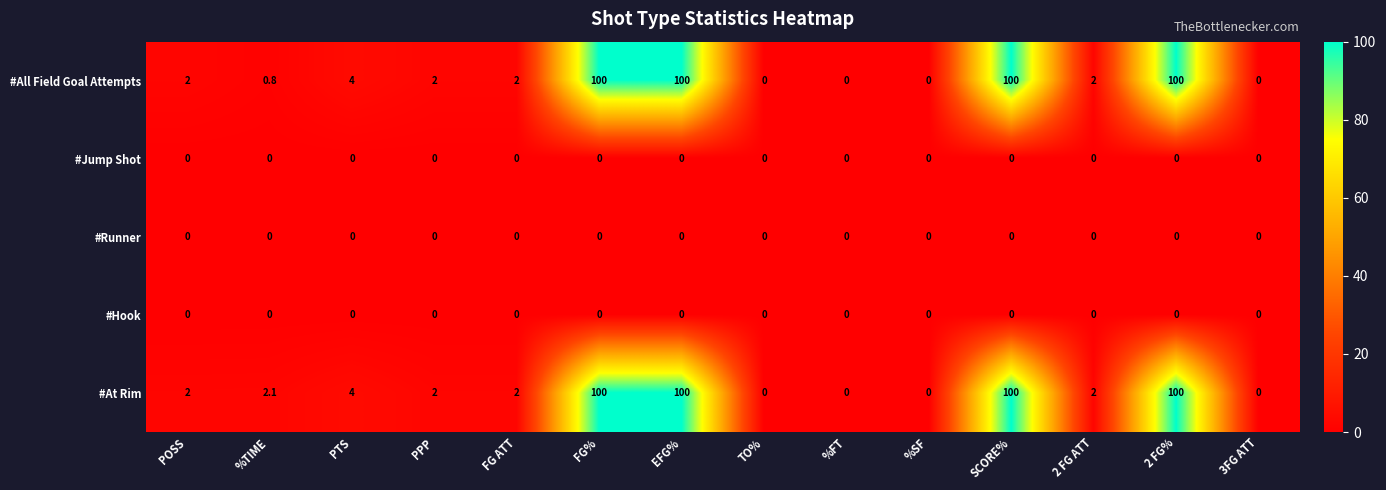

What is the difference between the highest and lowest values at PTS?

4.0